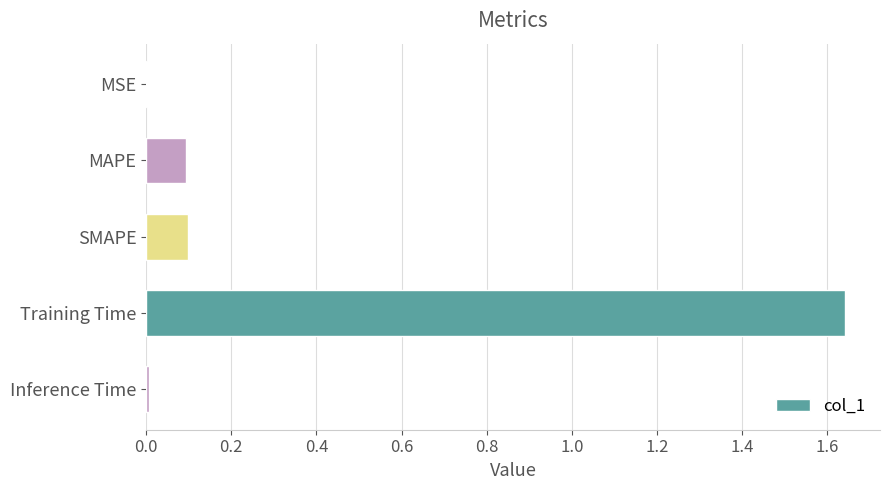

What is the sum of all values?

1.8